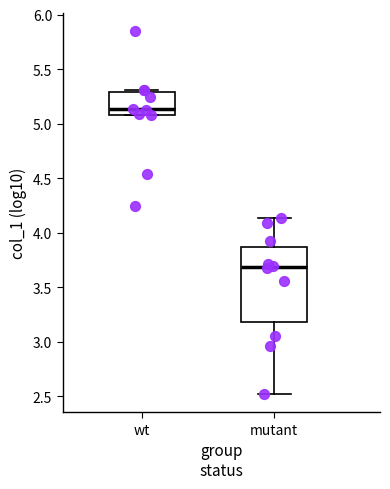

Reading left to right, read every box against the y-axis: the position of its median line, the range the box covers, and the ends of its whiskers. The values are not printed on the chart, so give them approximately, as read against the axis.

wt: median 5.15, box 5.10 to 5.30, whiskers 5.10 to 5.30 (just above the box's upper edge)
mutant: median 3.70, box 3.20 to 3.85, whiskers 2.50 to 4.15